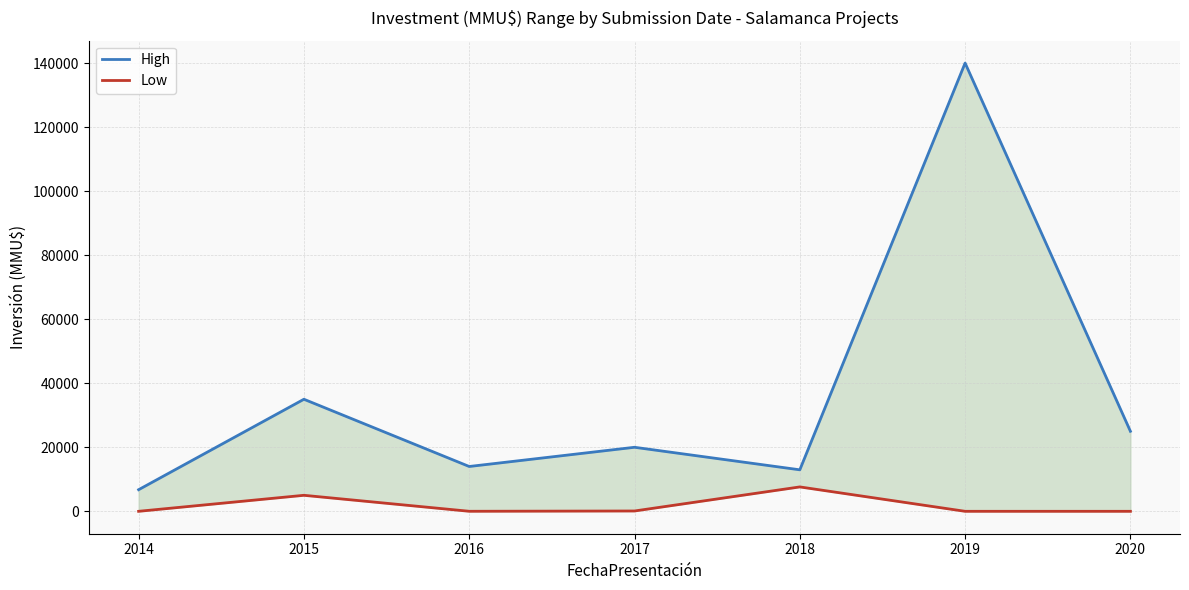

What is the sum of the Low values at 2019 and 2015?

5000